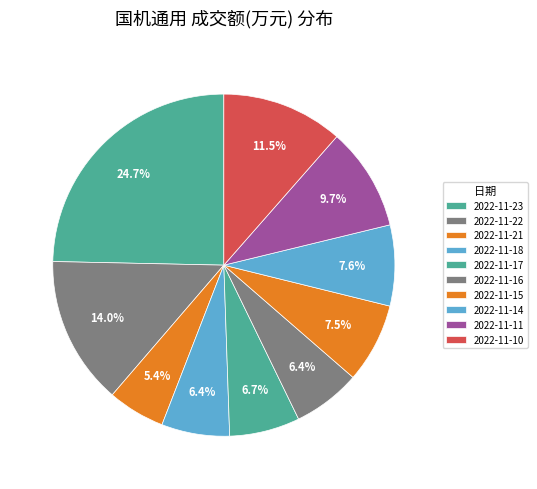

To the nearest percent, what is the difference between the 2022-11-18 and 2022-11-10 slice percentages?

5%